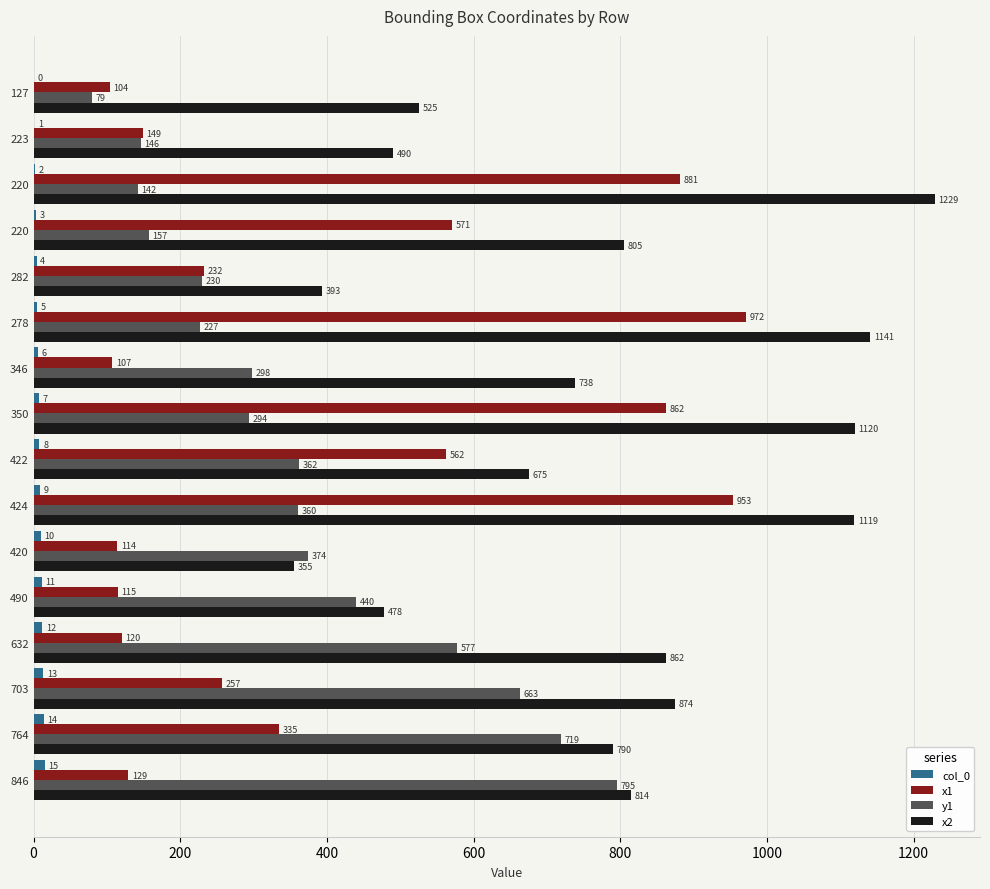

How many distinct data groups are displayed?

4